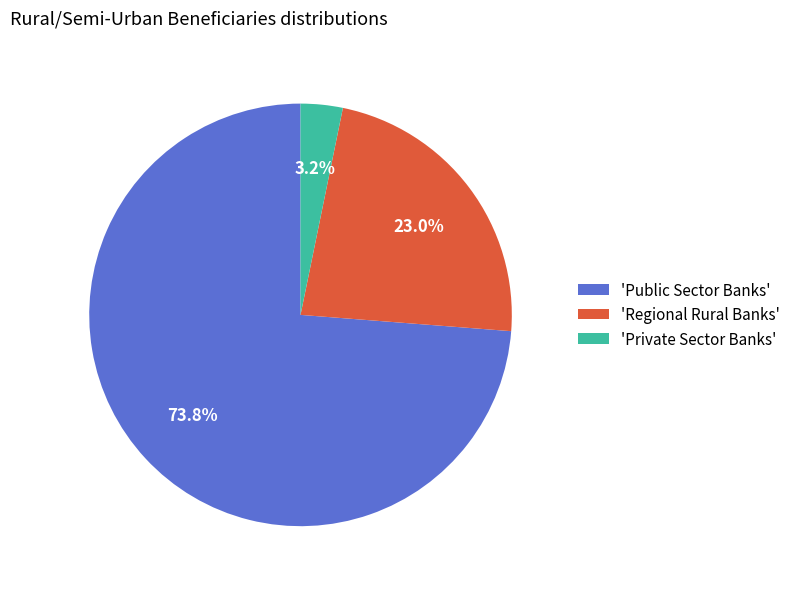

What is the total percentage of 'Public Sector Banks' and 'Regional Rural Banks'?

96.8%